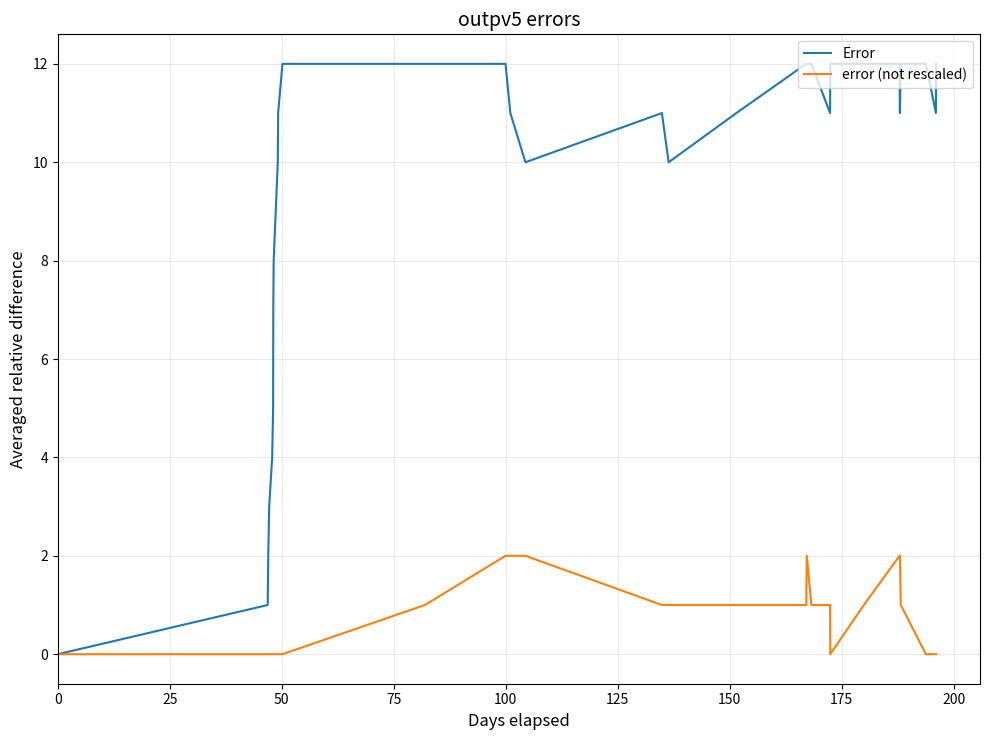

Count the error (not rescaled) values in the range 0 to 1.

24